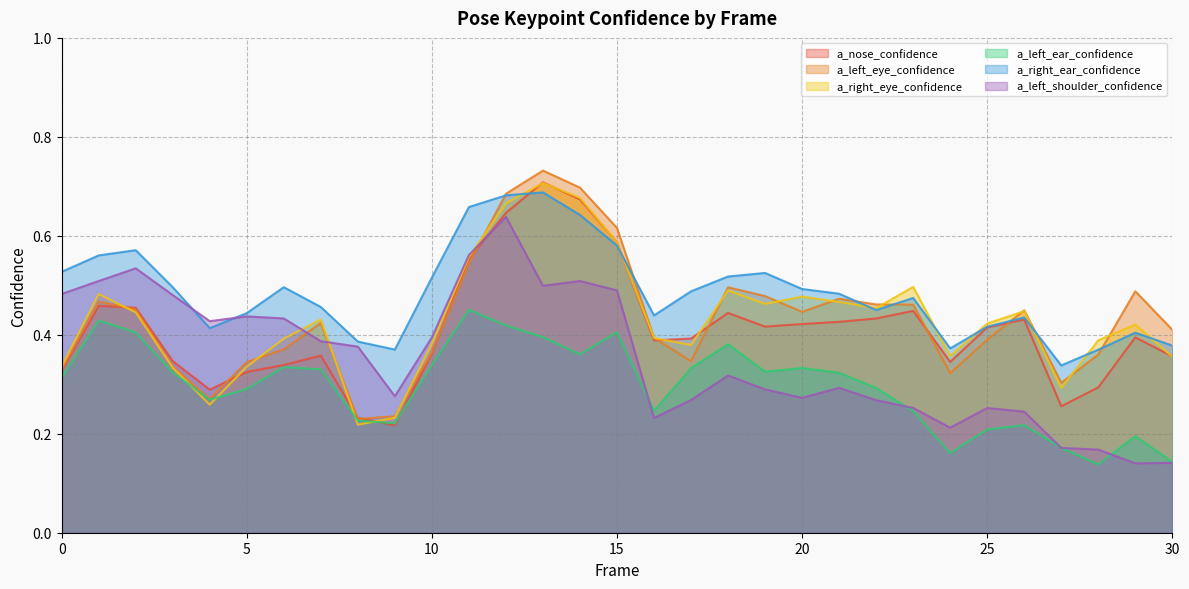

What is the greatest value displayed?

0.7